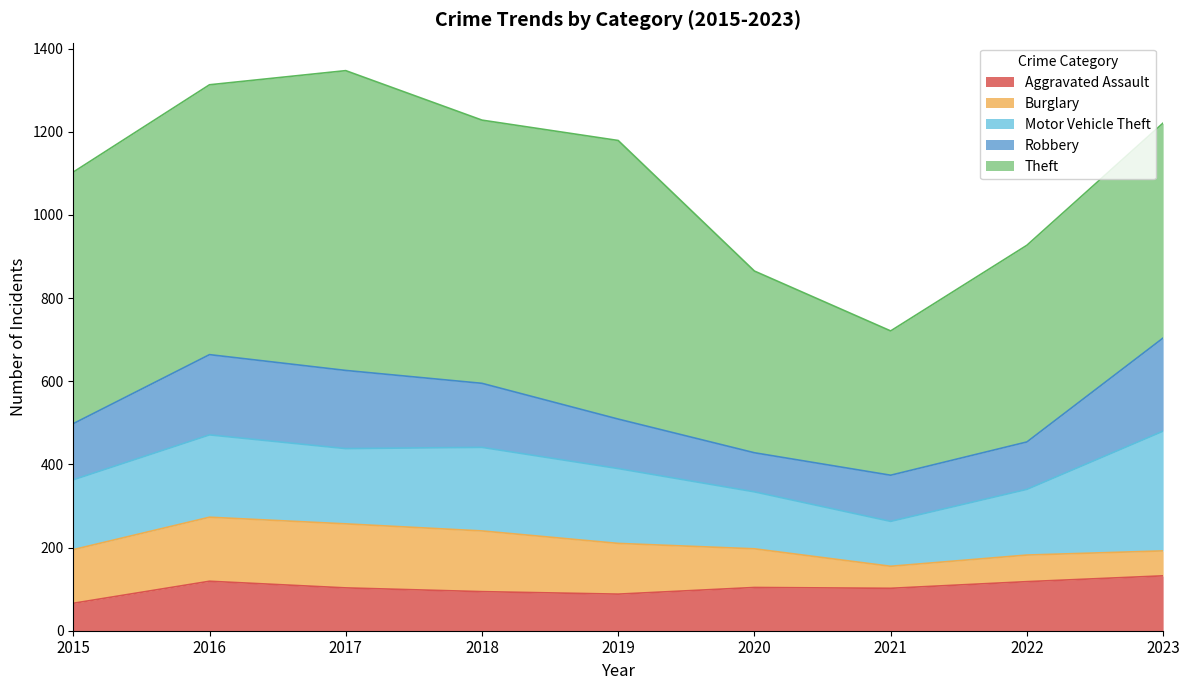

How many data points in Robbery are above 135?

4